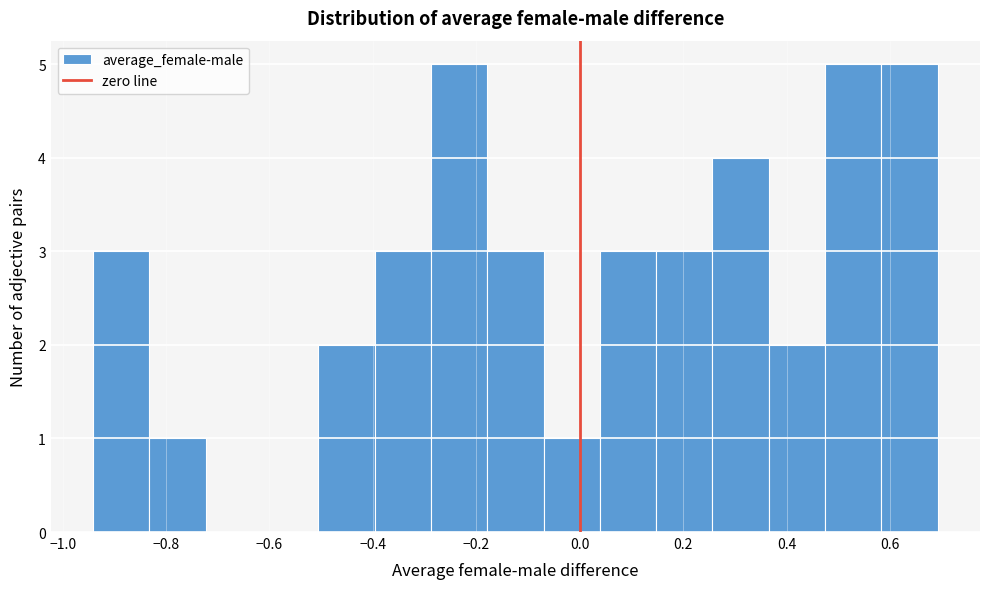

Reading left to right, list every bar in this chart as the range it spans on the x-axis followed by its height. Neither the bar edges nor the heights are printed on the chart, so give them approximately, as read against the axes.

-0.94 to -0.84: 3
-0.84 to -0.72: 1
-0.72 to -0.62: 0
-0.62 to -0.50: 0
-0.50 to -0.40: 2
-0.40 to -0.28: 3
-0.28 to -0.18: 5
-0.18 to -0.06: 3
-0.06 to 0.04: 1
0.04 to 0.14: 3
0.14 to 0.26: 3
0.26 to 0.36: 4
0.36 to 0.48: 2
0.48 to 0.58: 5
0.58 to 0.70: 5